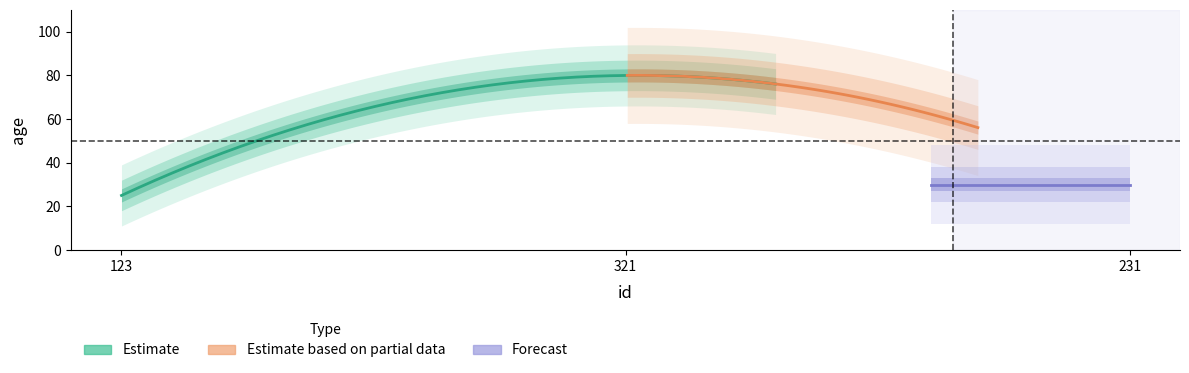

What is the minimum value shown in the chart?

25